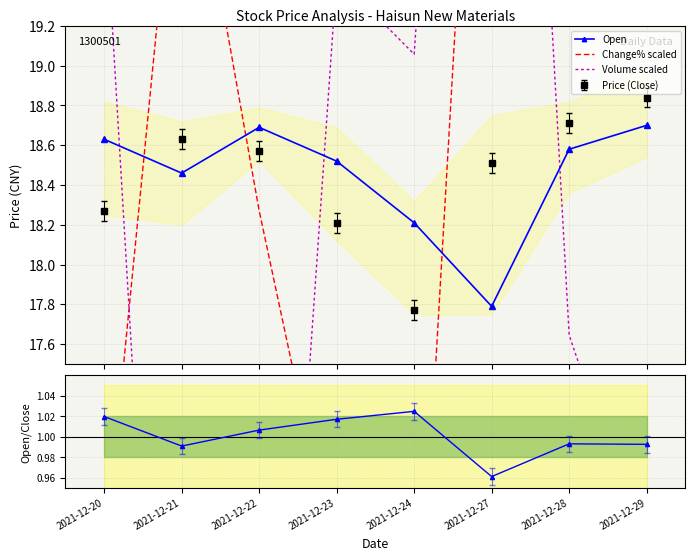

What is the approximate value of Change% scaled at 2021-12-29?

19.5